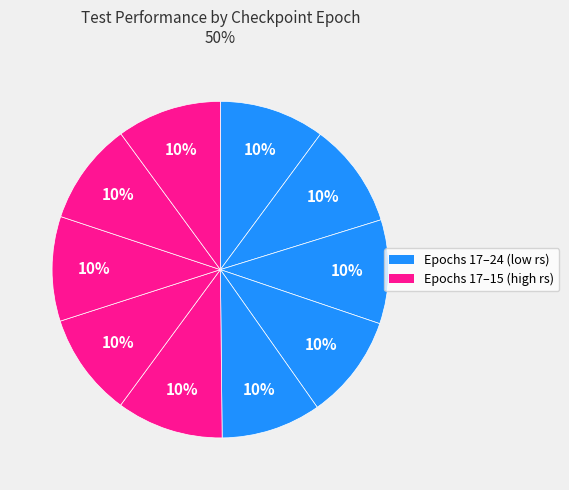

Count the number of slices in the pie.

10